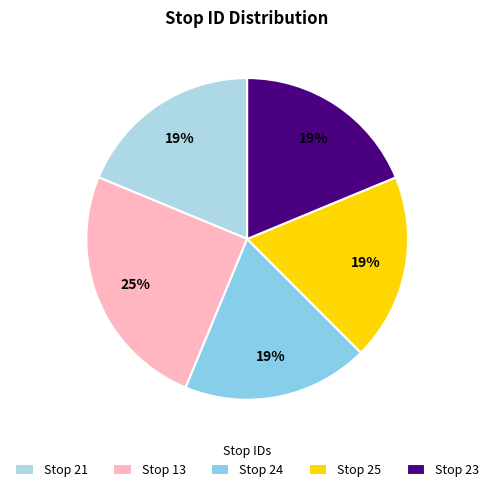

To the nearest percent, what is the average slice percentage?

20%